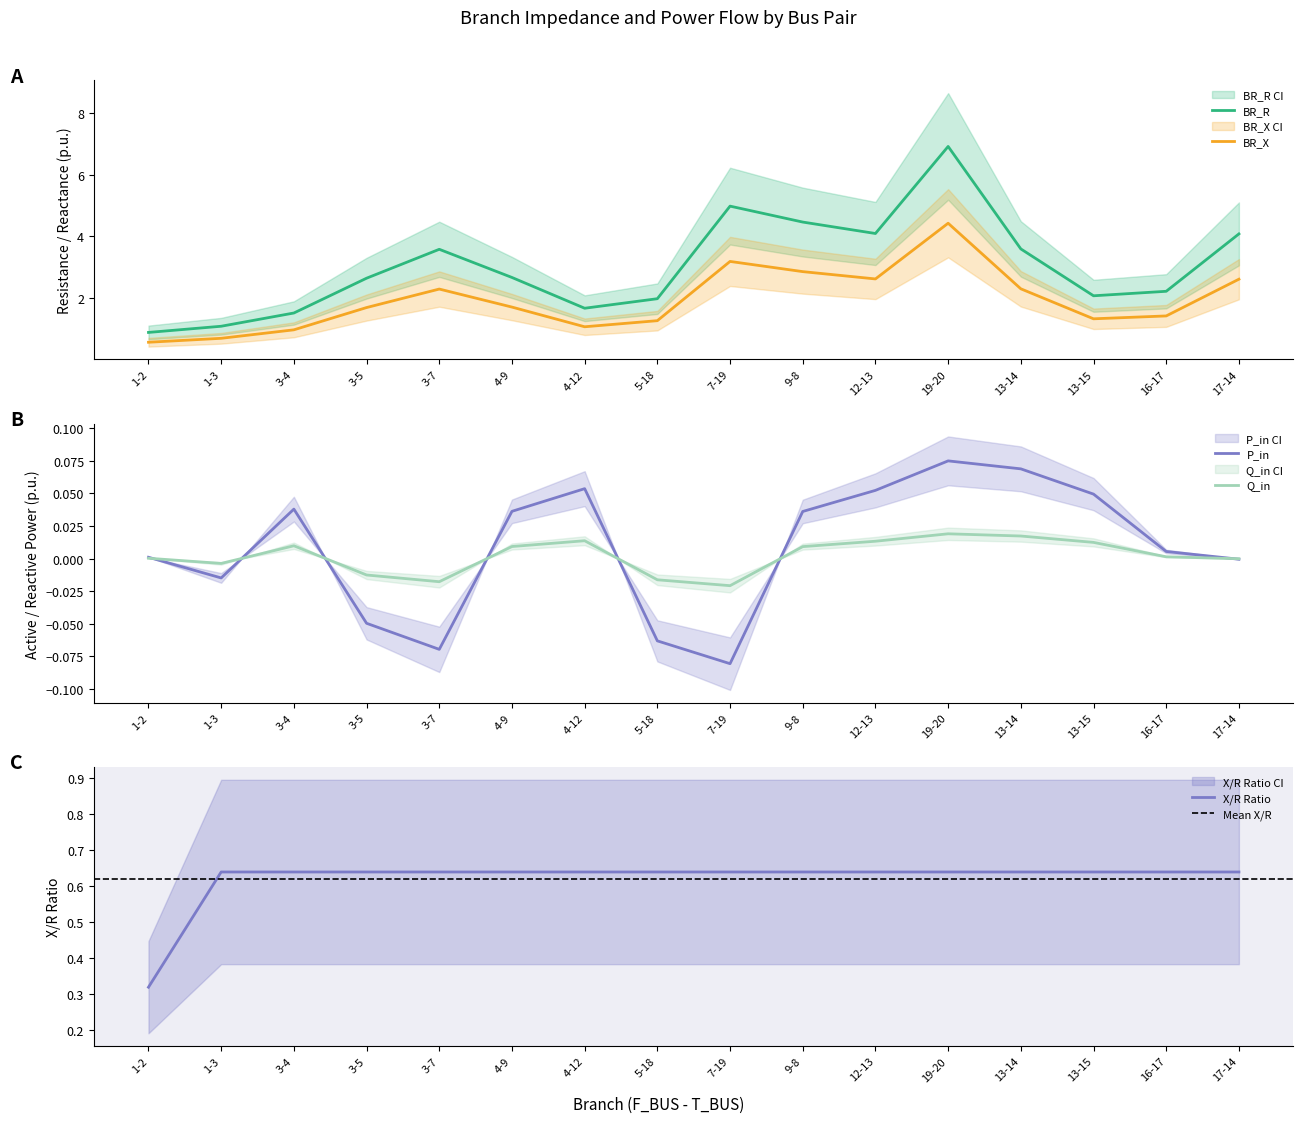

At which label does BR_R reach its peak?

19-20